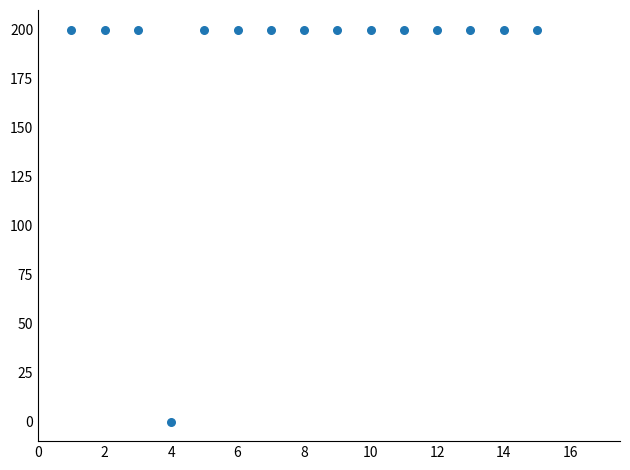

What is the range of X values (max minus min)?

14.0